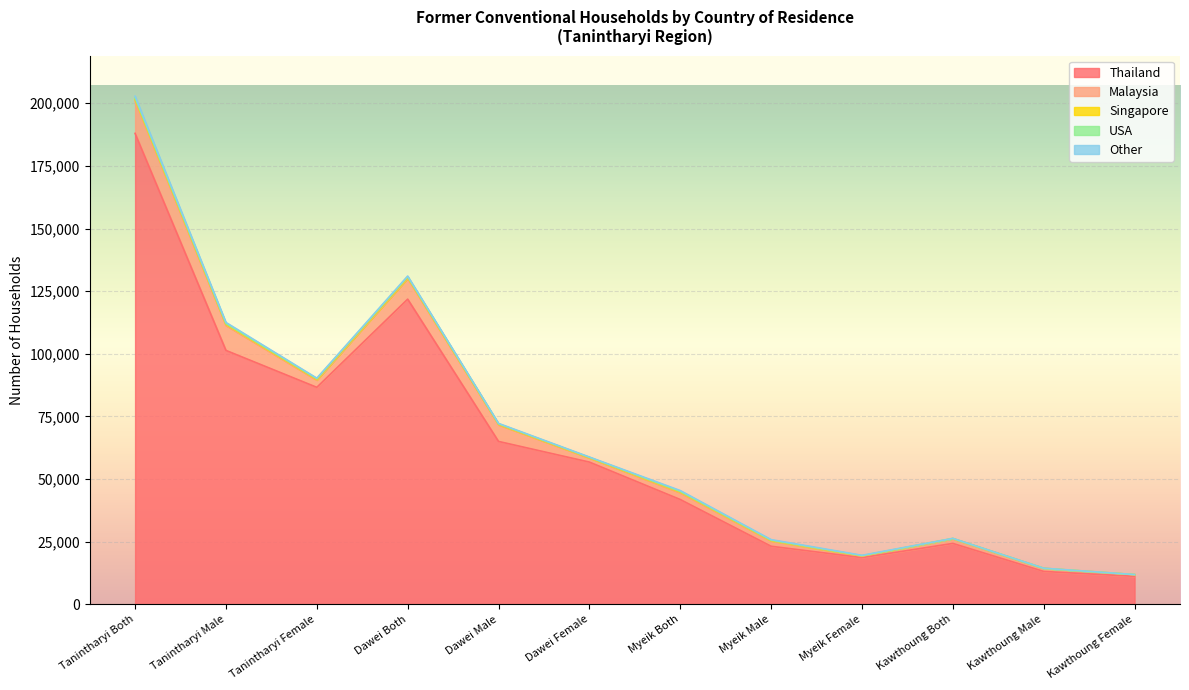

At which category does Malaysia reach its first local peak?

Dawei Both